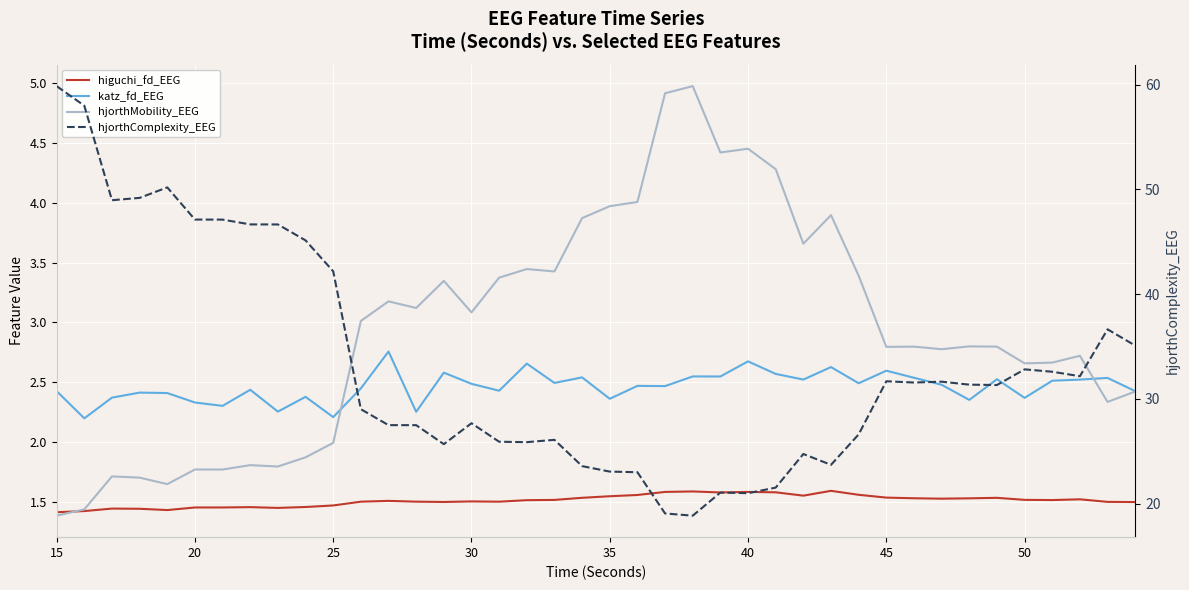

Count the number of data series in this chart.

4